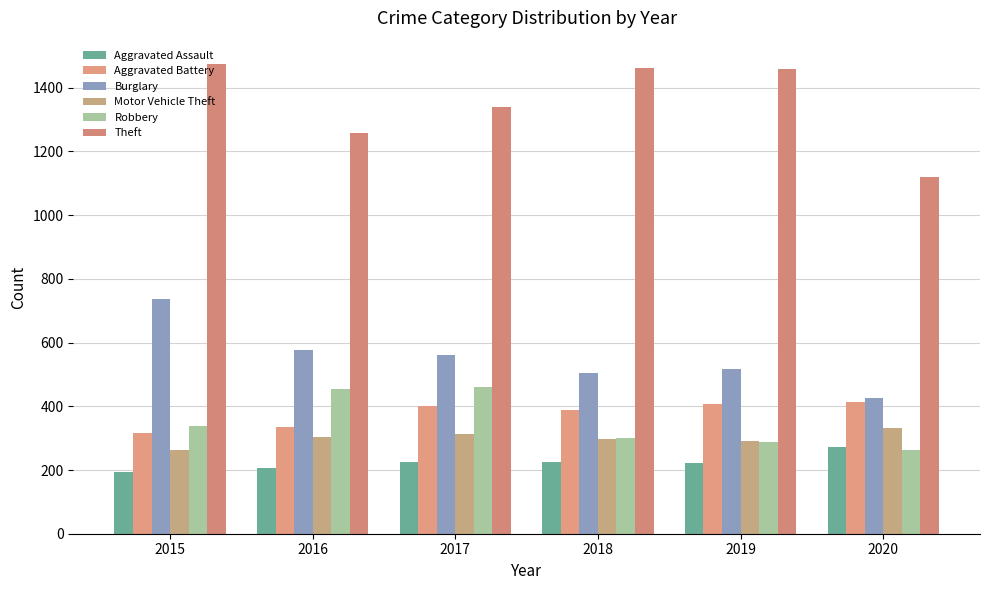

How many bars are there in each group?

6